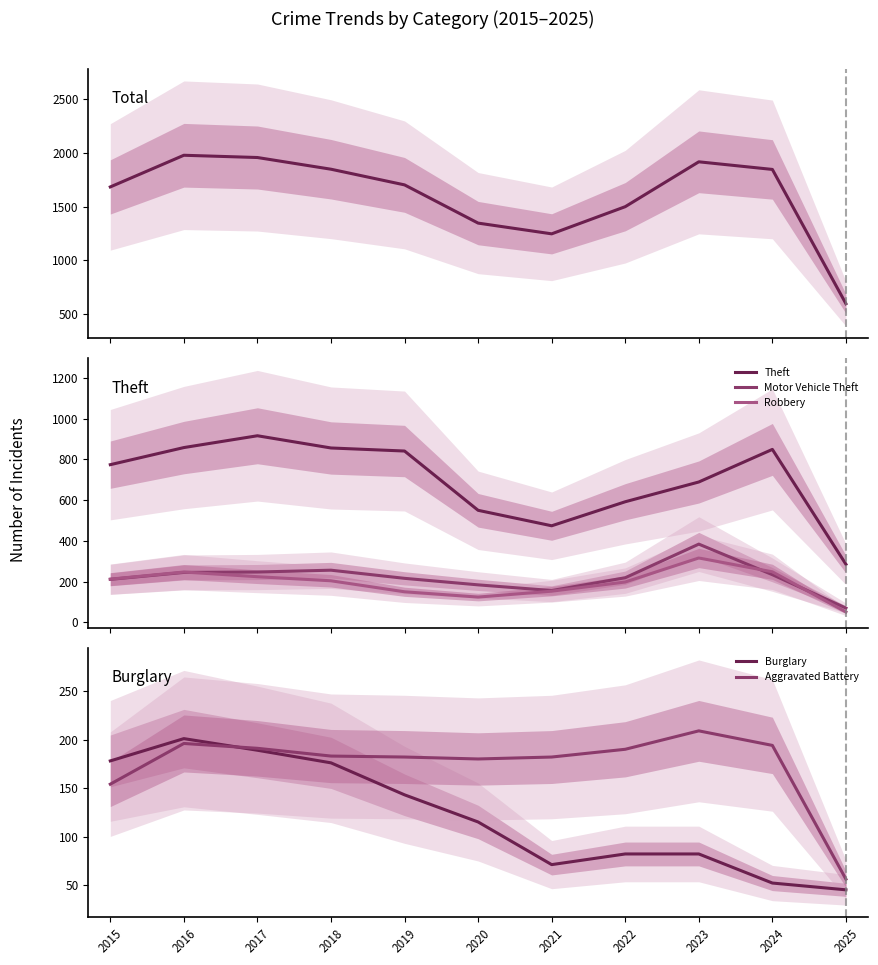

List the labels in order of Theft value, largest first.

2017, 2016, 2018, 2024, 2019, 2015, 2023, 2022, 2020, 2021, 2025